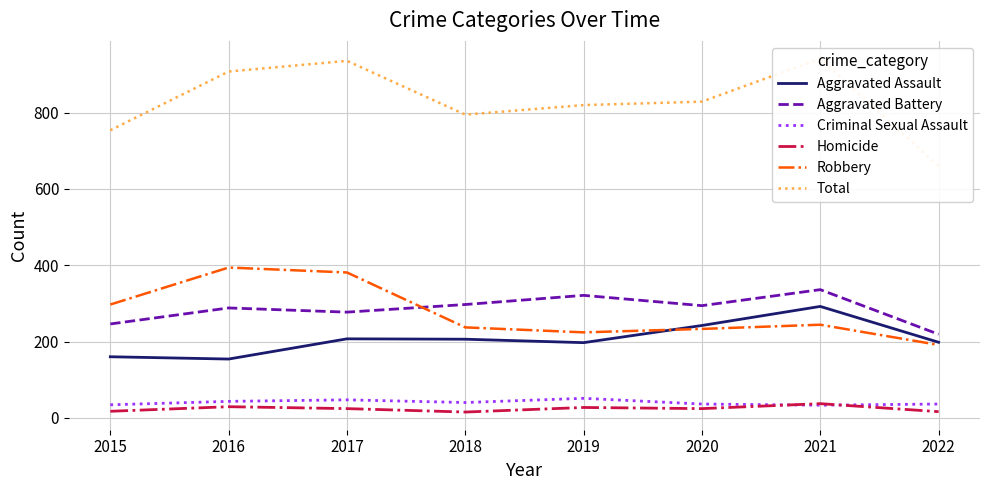

Count the number of data series in this chart.

6